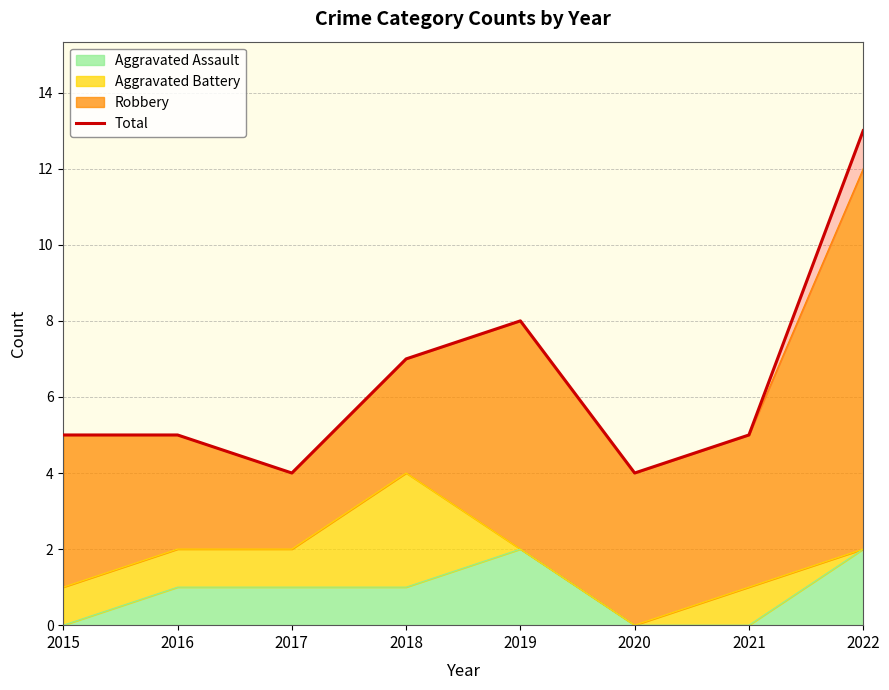

At which category does the chart reach its minimum across all series?

2017